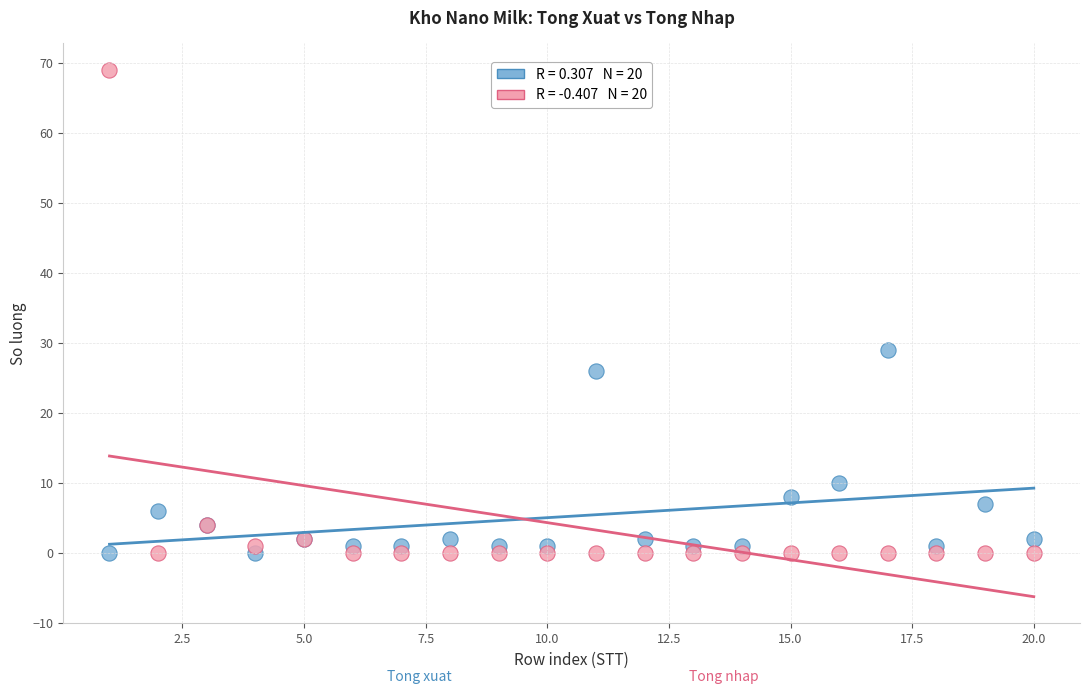

Across all series, what Y value is closest to 34?

29